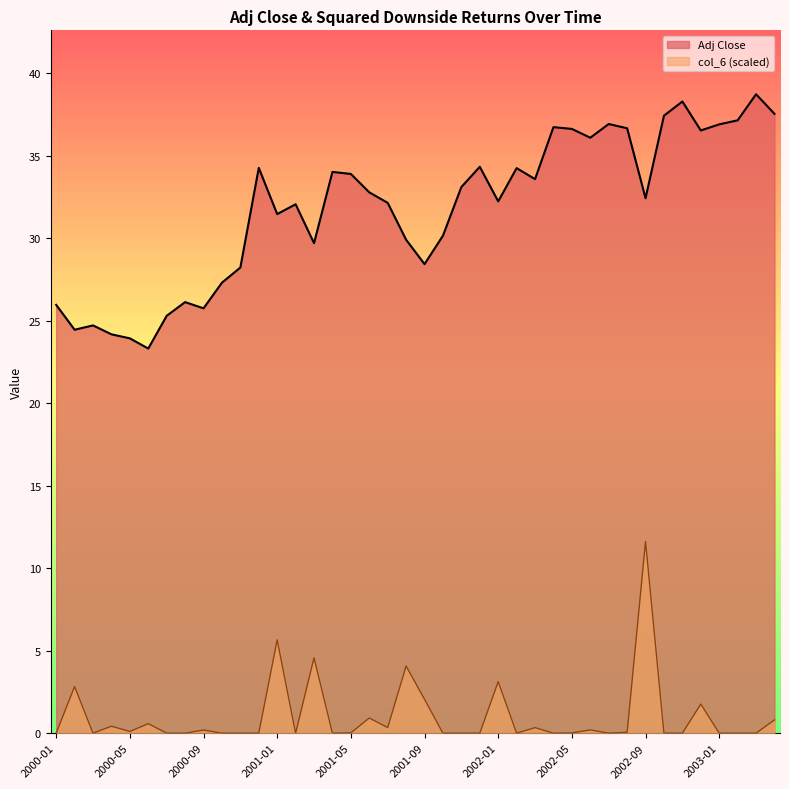

Count the number of categories in the chart.

40